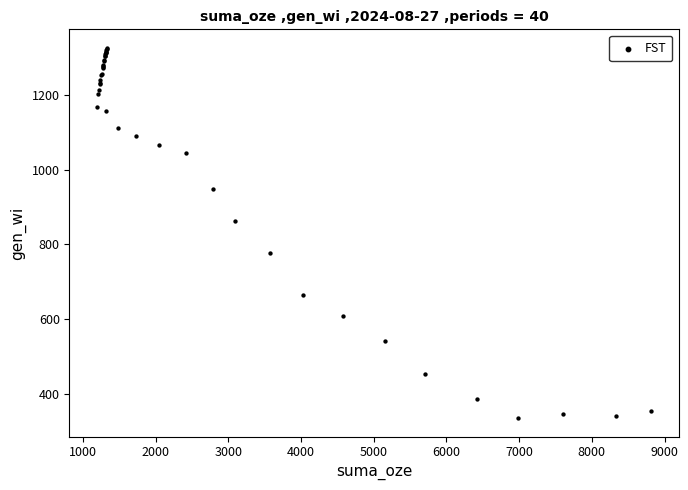

What Y value in the scatter plot is closest to 830?

862